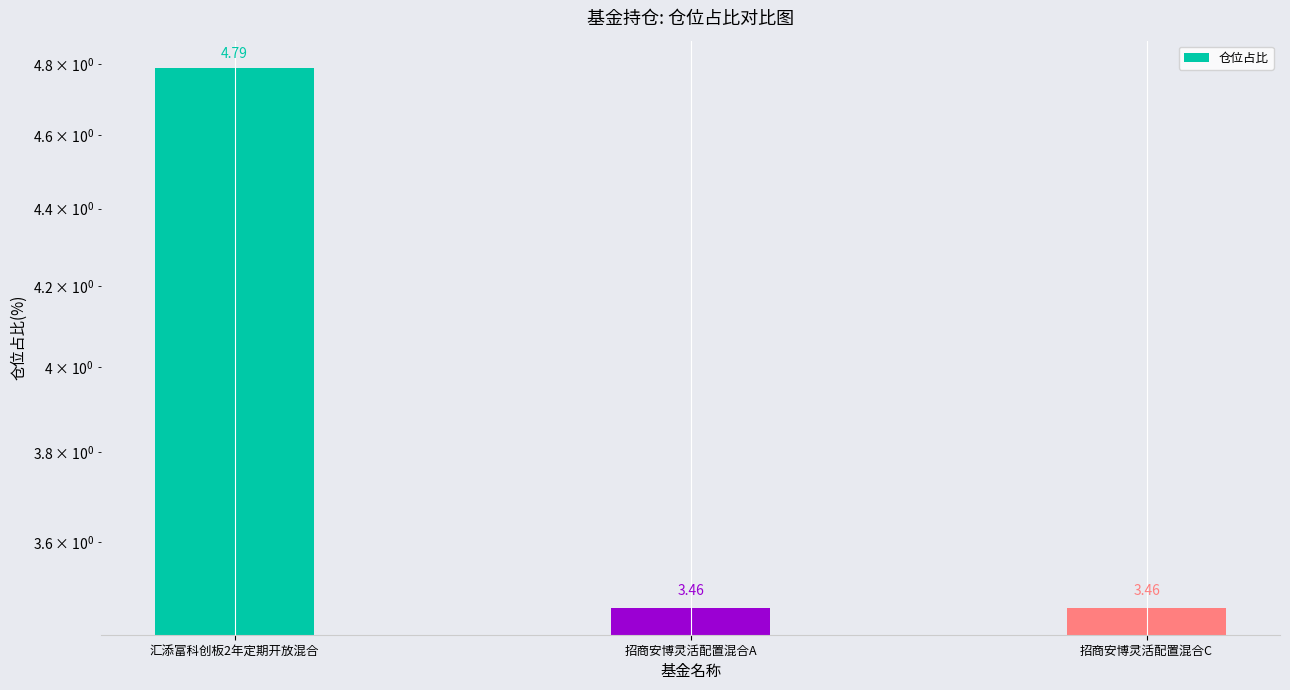

Rank the categories by value from highest to lowest.

汇添富科创板2年定期开放混合, 招商安博灵活配置混合A, 招商安博灵活配置混合C